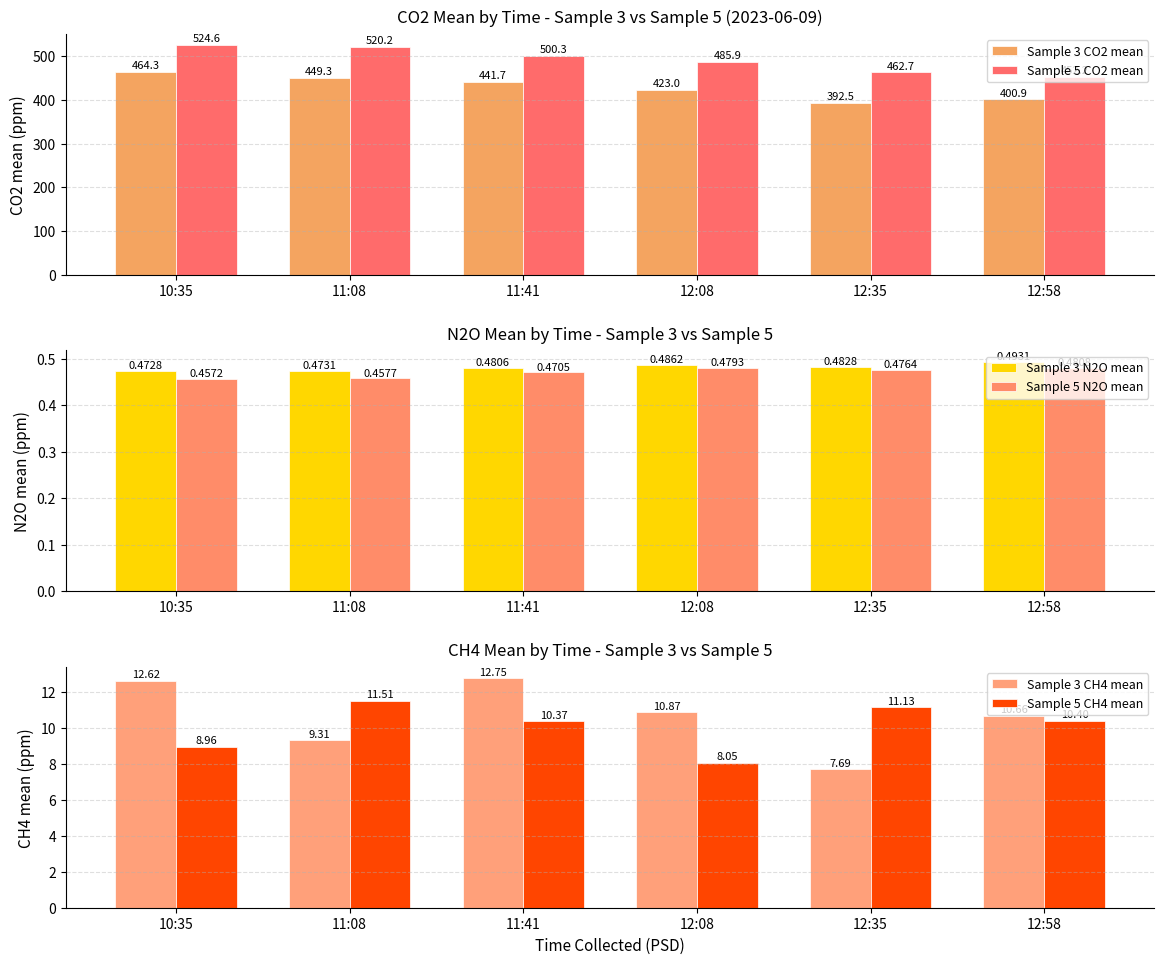

At which label is Sample 3 CH4 mean closest to 10?

12:58